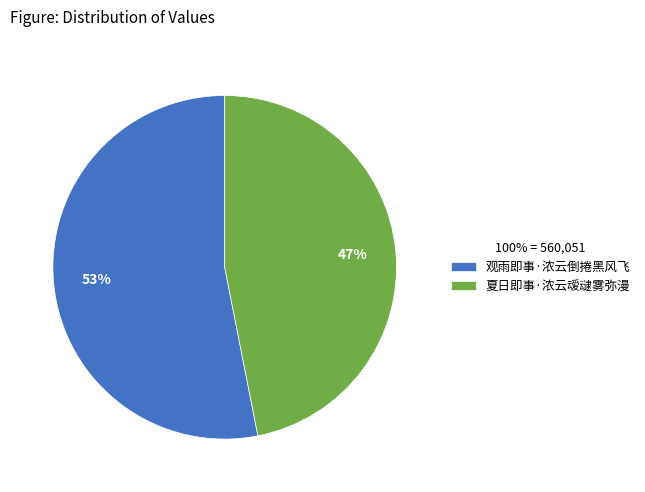

Which has a higher value, 观雨即事·浓云倒捲黑风飞 or 夏日即事·浓云叆叇雾弥漫?

观雨即事·浓云倒捲黑风飞